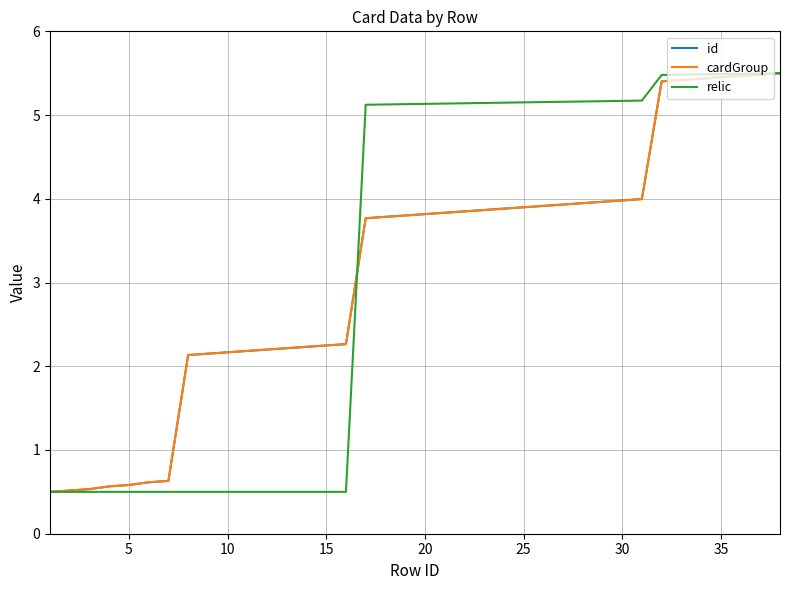

What is the difference between the maximum and minimum values in the relic series?

5.0